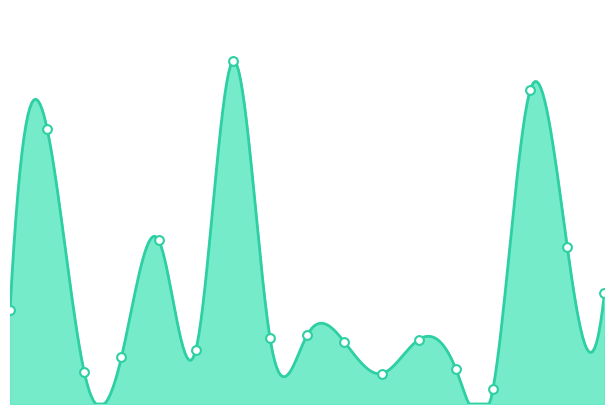

Between 12 and 16, which is larger?

16